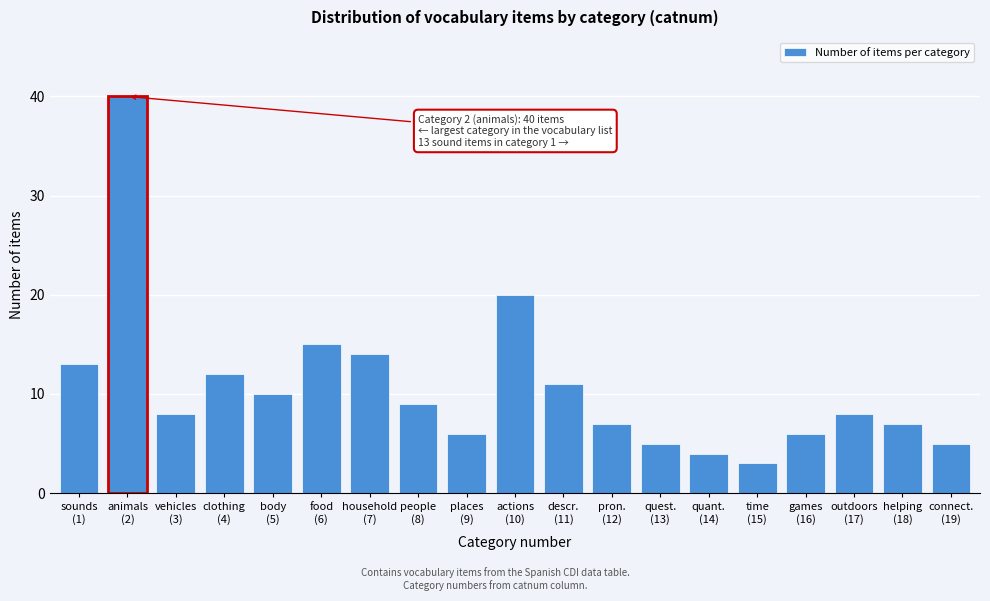

Reading right to left, transcribe all the data shown in this chart.

5	7	8	6	3	4	5	7	11	20	6	9	14	15	10	12	8	40	13